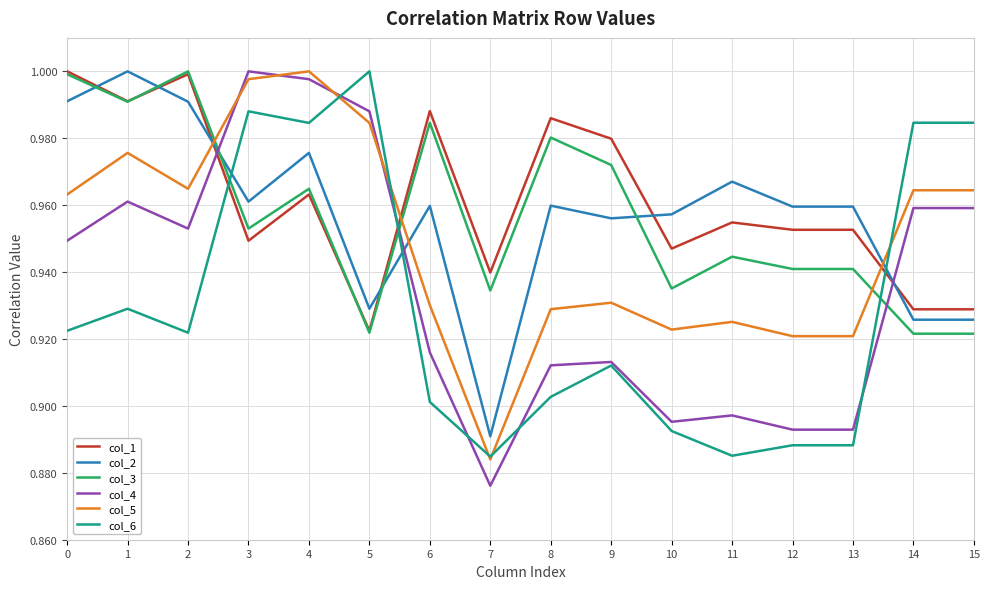

At which label does col_4 reach its peak?

3